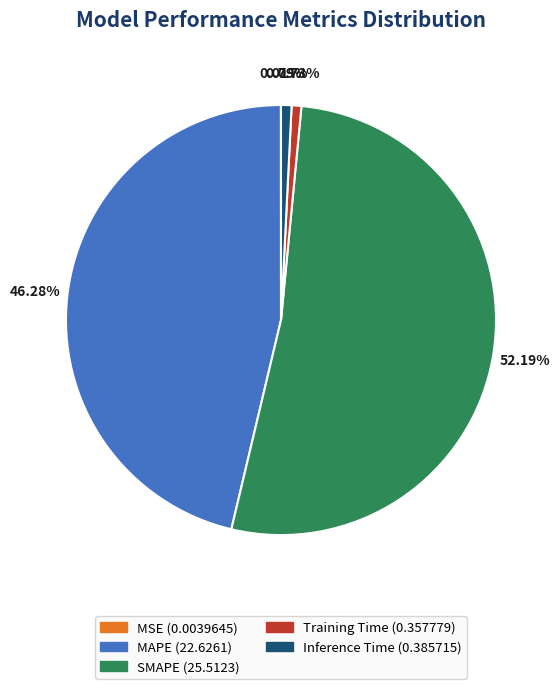

Which category has the biggest portion of the pie?

SMAPE